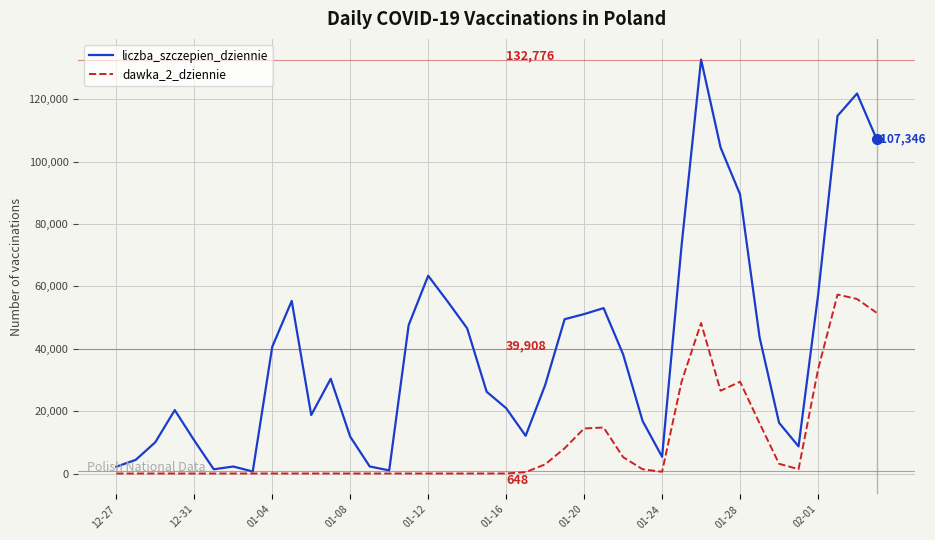

Which series has the largest total across all categories?

liczba_szczepien_dziennie